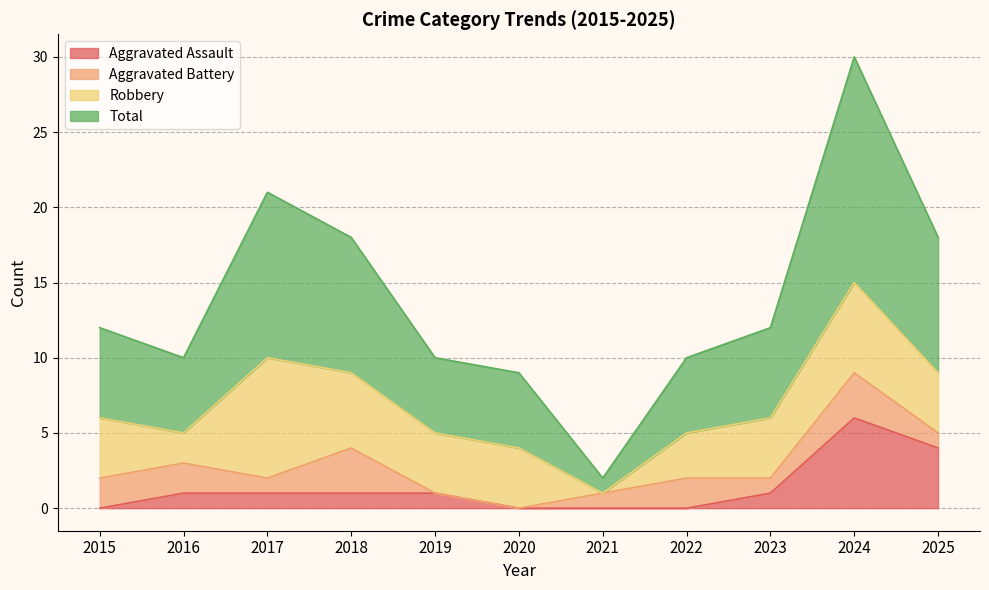

Which series changed the most between 2022 and 2025?

Total